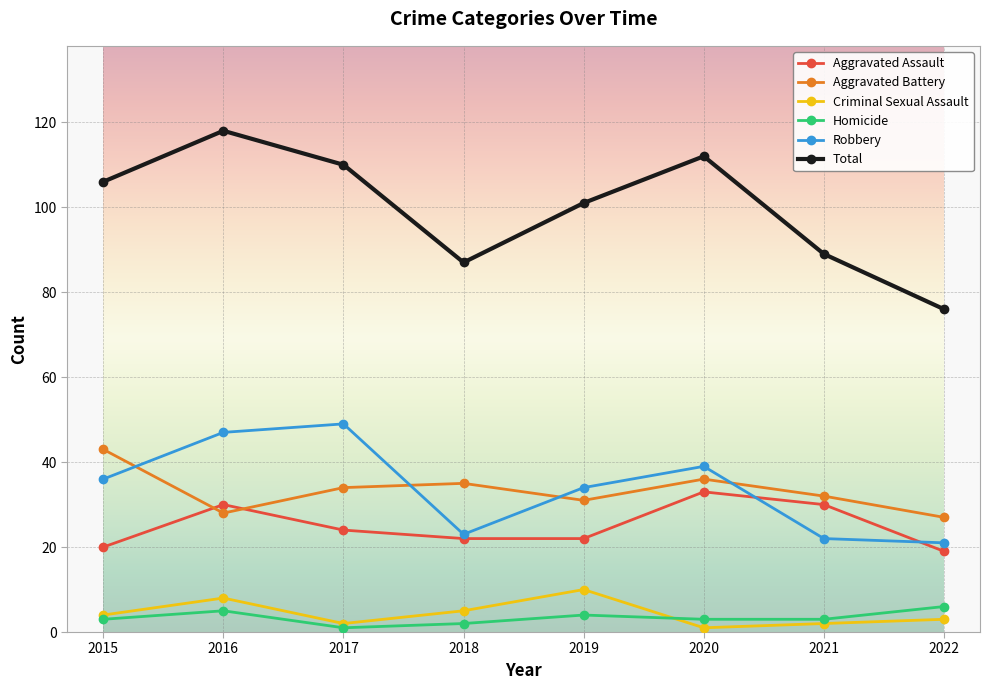

True or false: Criminal Sexual Assault and Aggravated Battery intersect in this chart.

False